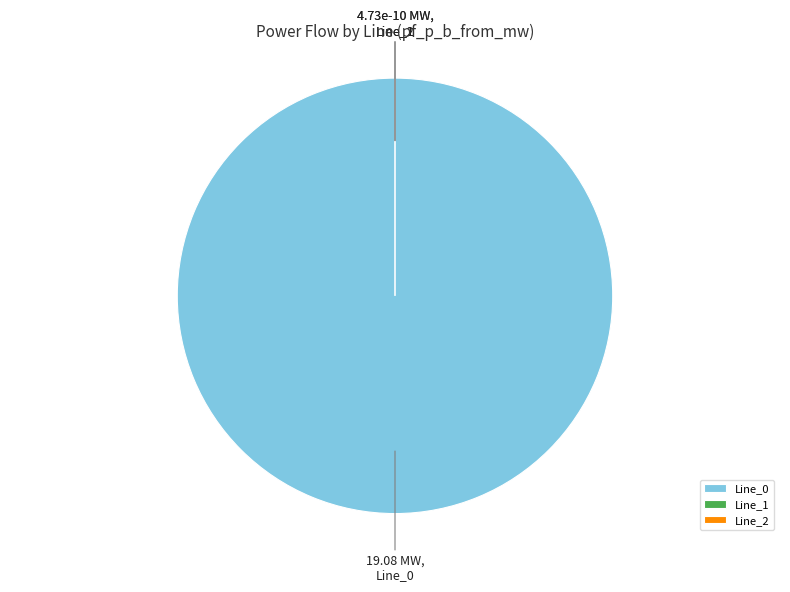

What is the majority slice?

Line_0